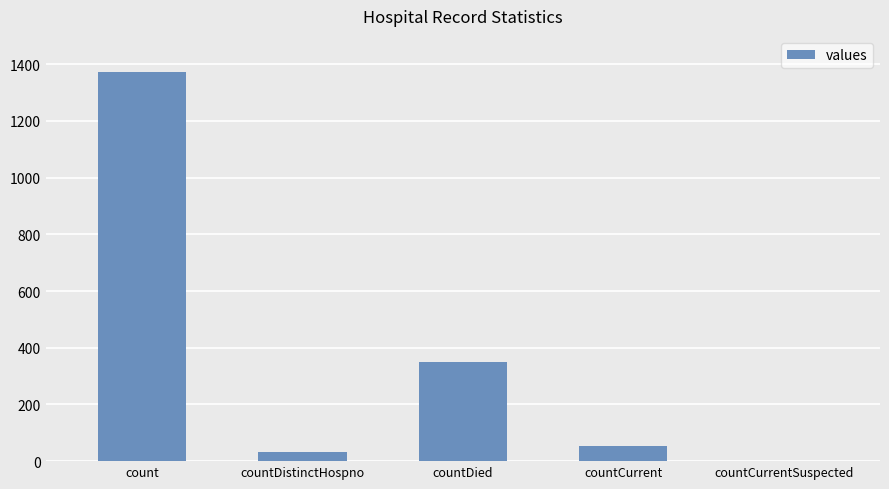

Count the number of data series in this chart.

1